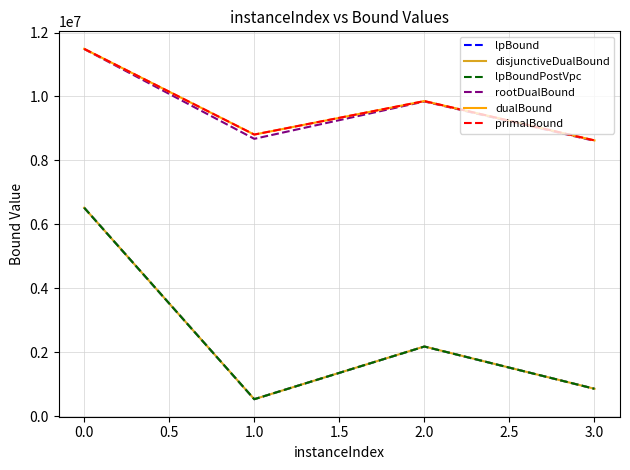

Does the chart have visible grid lines?

Yes